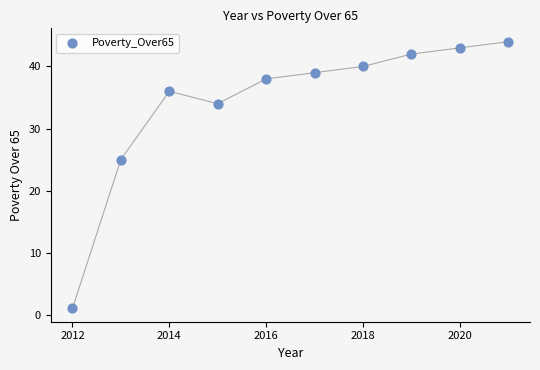

What Y value in the scatter plot is closest to 22?

25